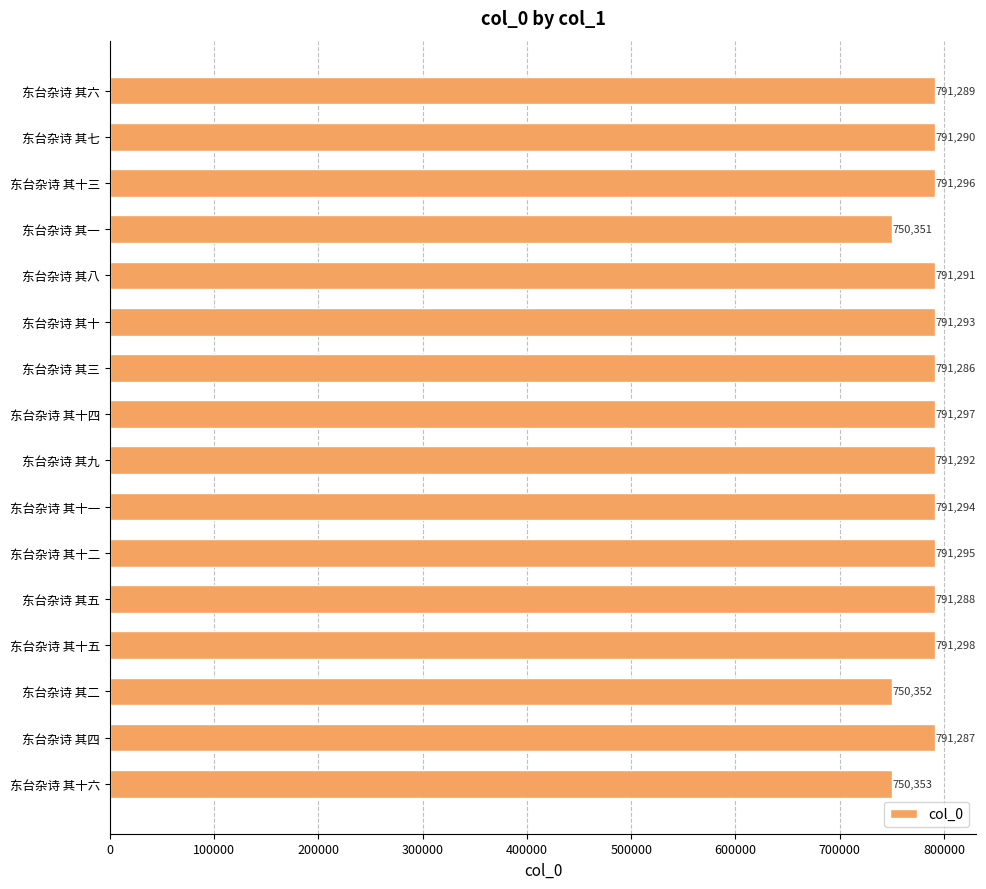

Count the number of data series in this chart.

1